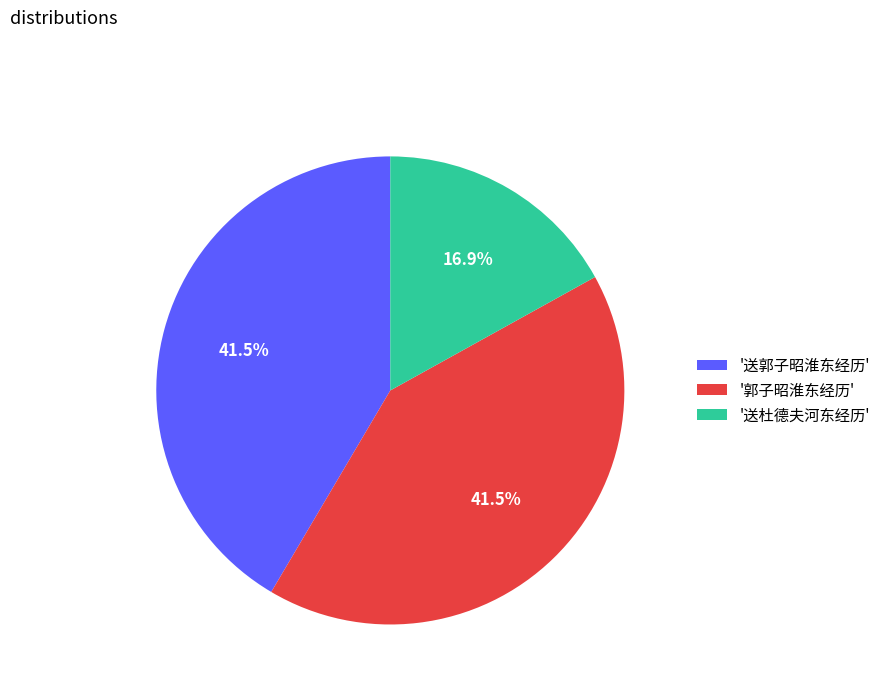

What percentage do '送郭子昭淮东经历' and '送杜德夫河东经历' together represent?

58.5%